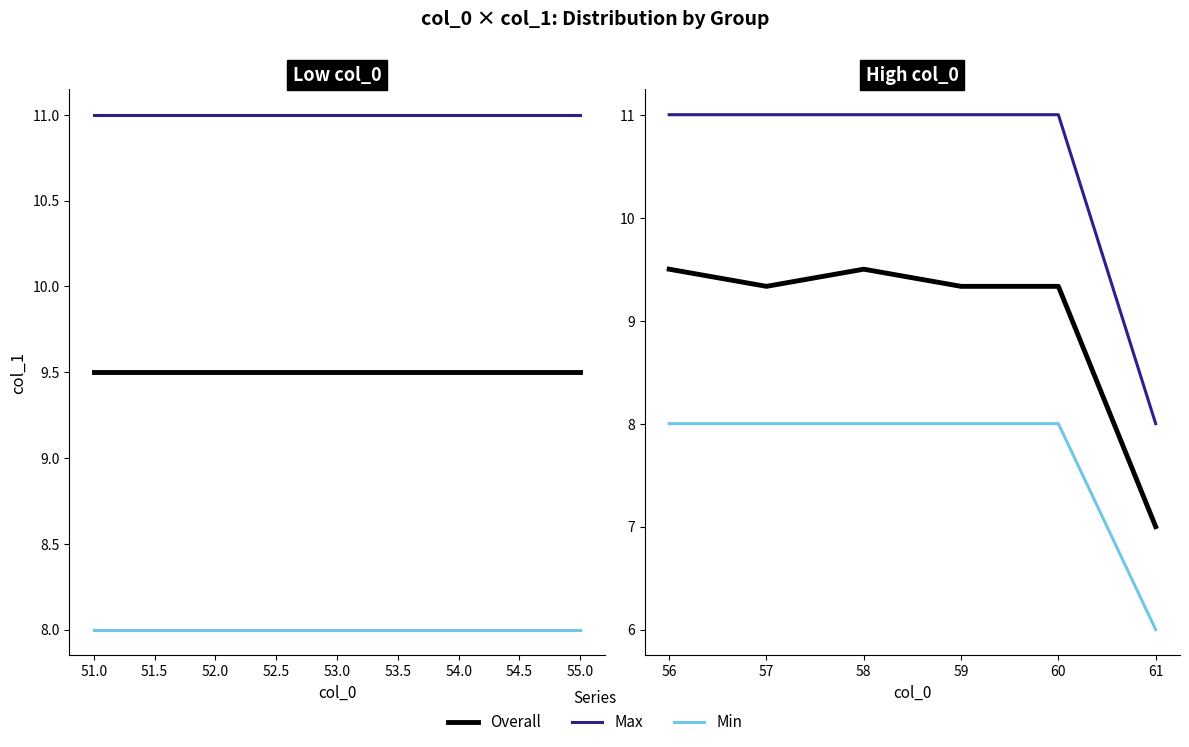

True or false: Overall and Max cross at least once.

False